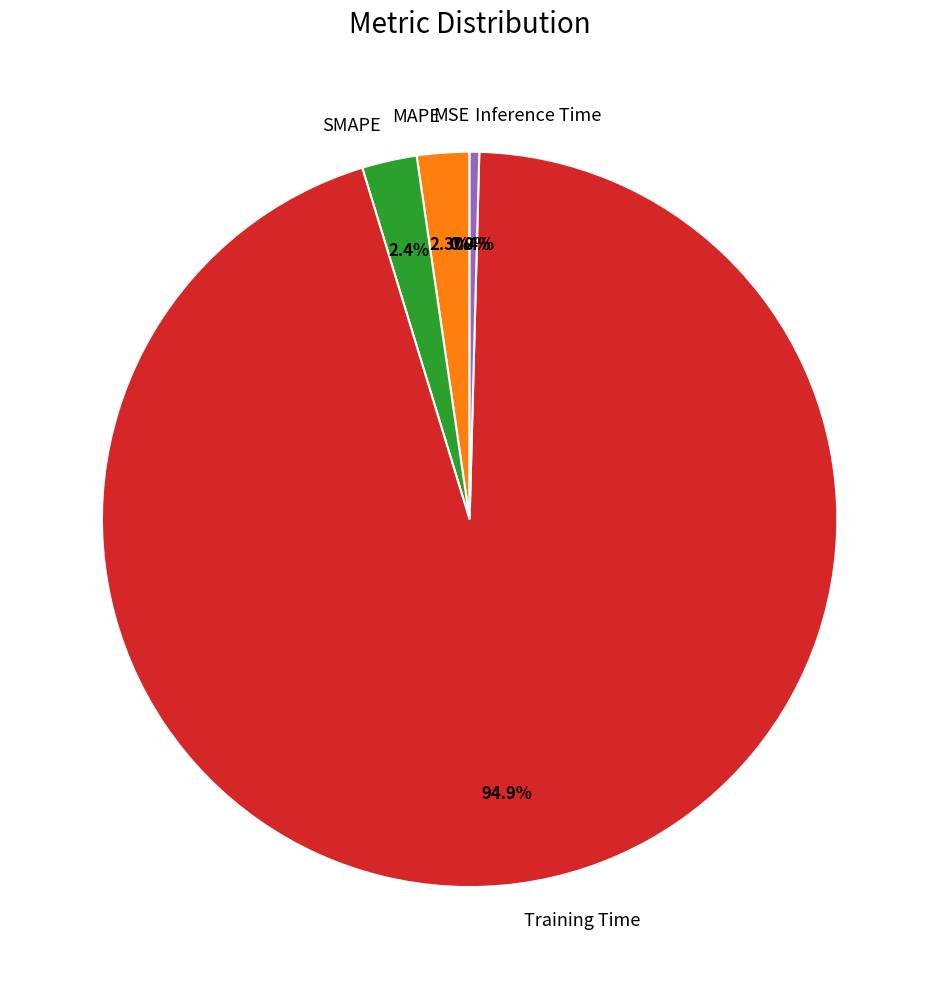

What percentage do Inference Time and Training Time together represent?

95.3%